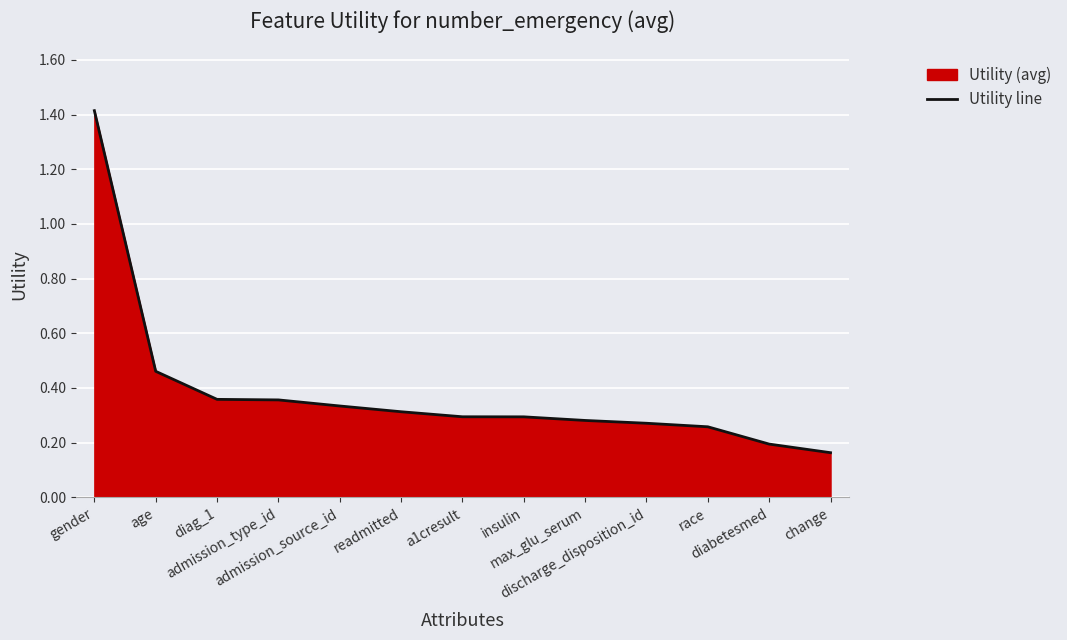

Reading left to right, list all the values displayed in this chart.

1.4	0.5	0.4	0.4	0.3	0.3	0.3	0.3	0.3	0.3	0.3	0.2	0.2